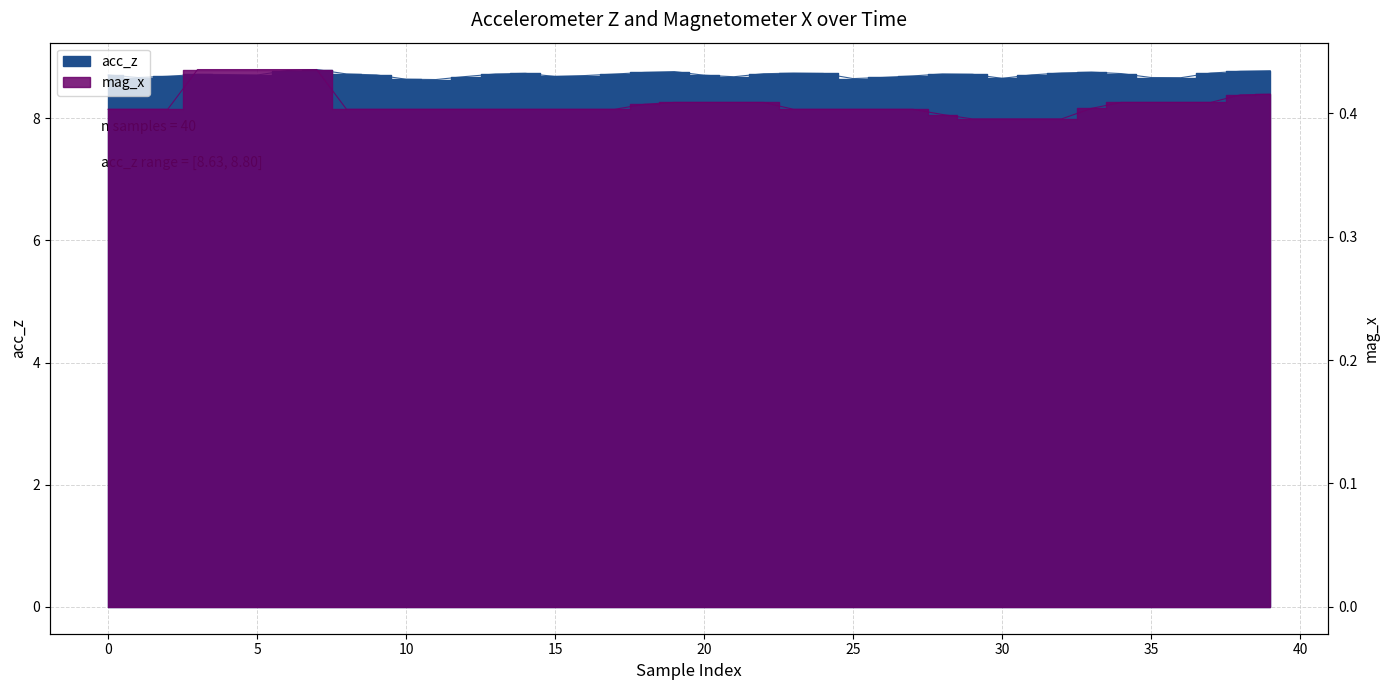

How many mag_x values are between 0 and 1?

40